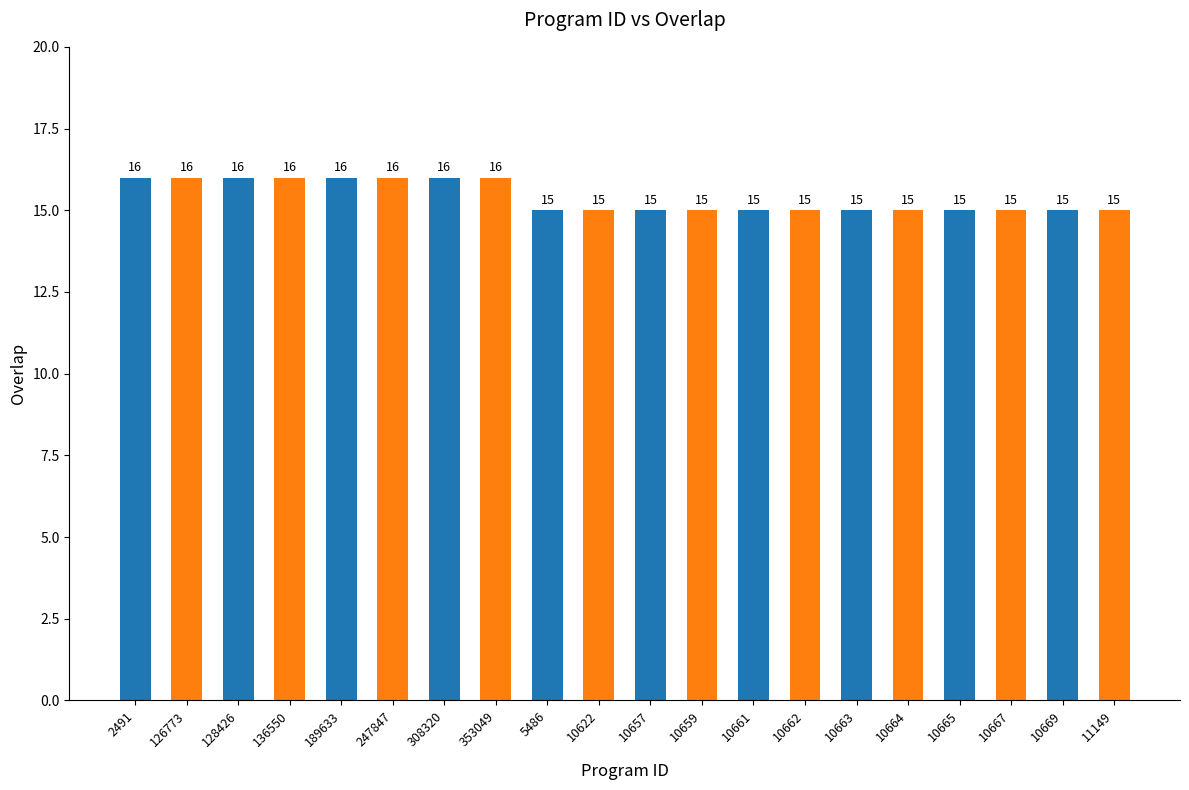

What is the smallest value displayed?

15